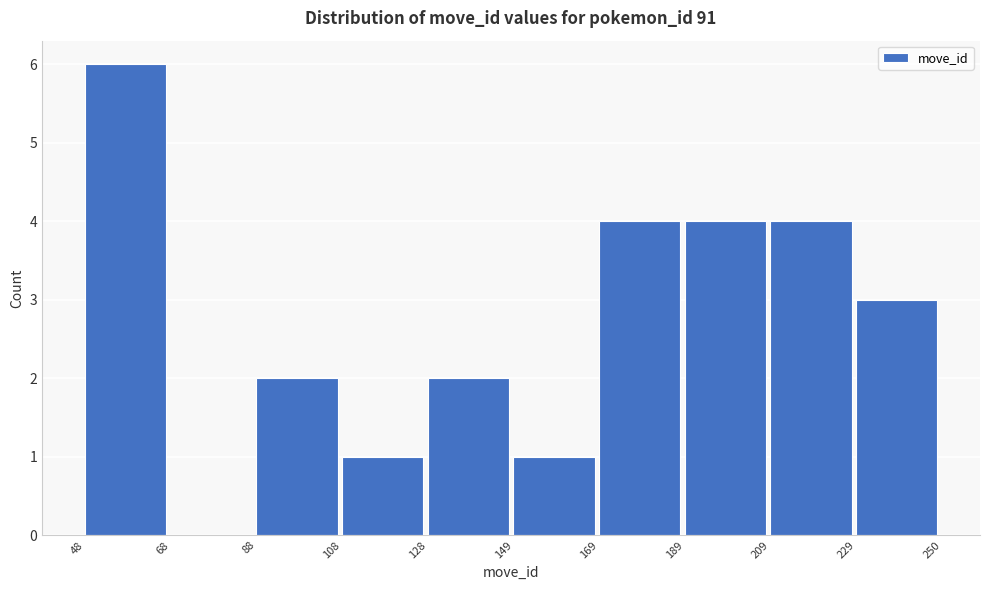

Reading left to right, list every bar in this chart as the range it spans on the x-axis followed by its height. The values are not printed on the chart, so give them approximately, as read against the axis.

48 to 68: 6
68 to 88: 0
88 to 108: 2
108 to 128: 1
128 to 149: 2
149 to 169: 1
169 to 189: 4
189 to 209: 4
209 to 229: 4
229 to 250: 3